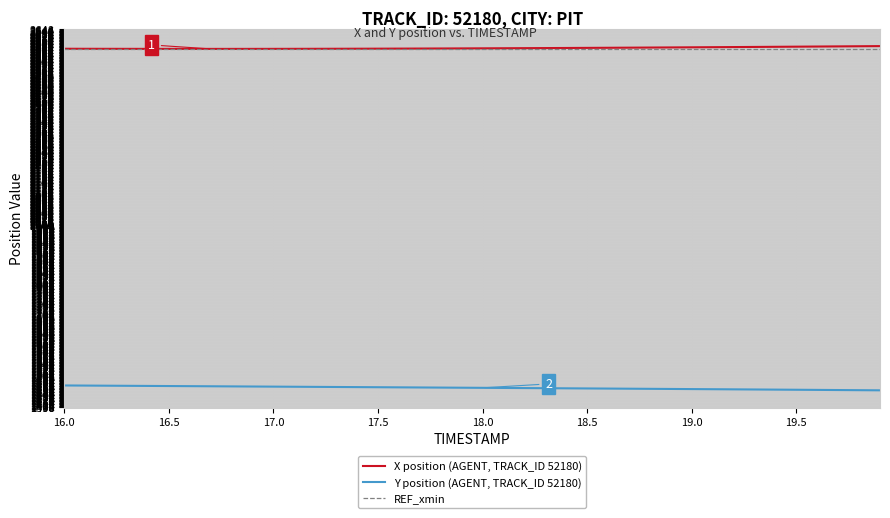

True or false: X position (AGENT, TRACK_ID 52180) and Y position (AGENT, TRACK_ID 52180) intersect in this chart.

False